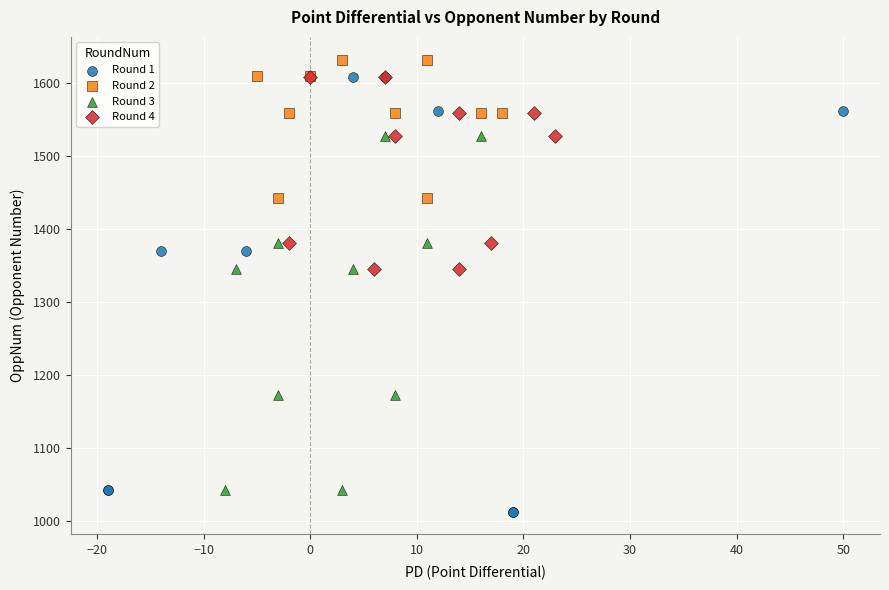

Which series has the largest Y range (max minus min)?

Round 1